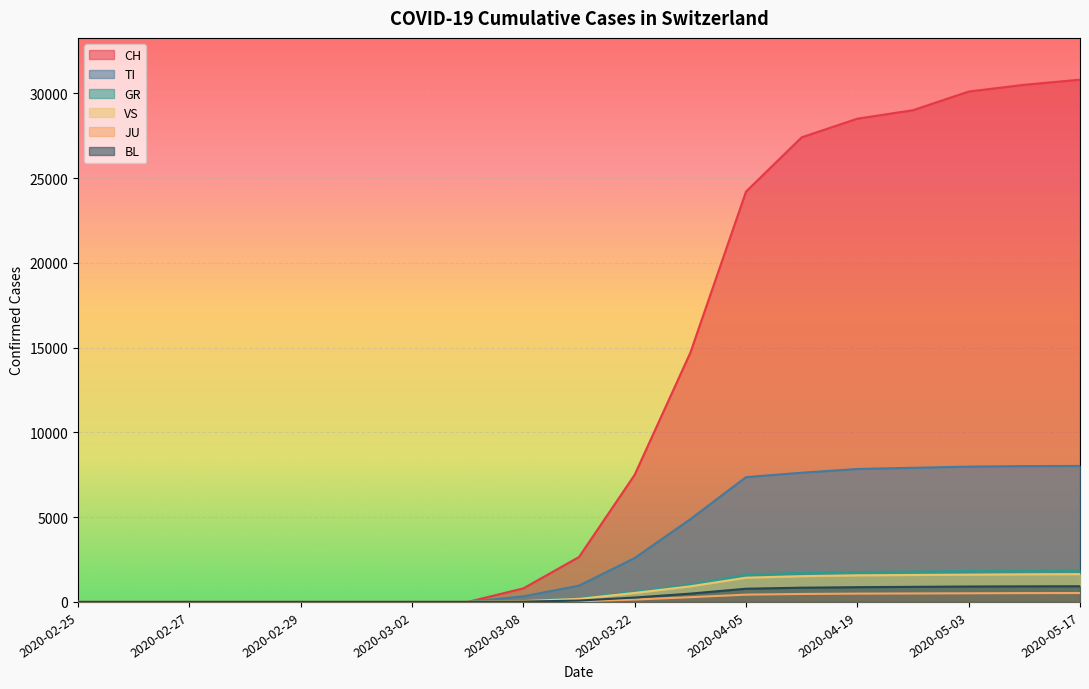

What is the label of the 12th point from the right?

2020-03-03